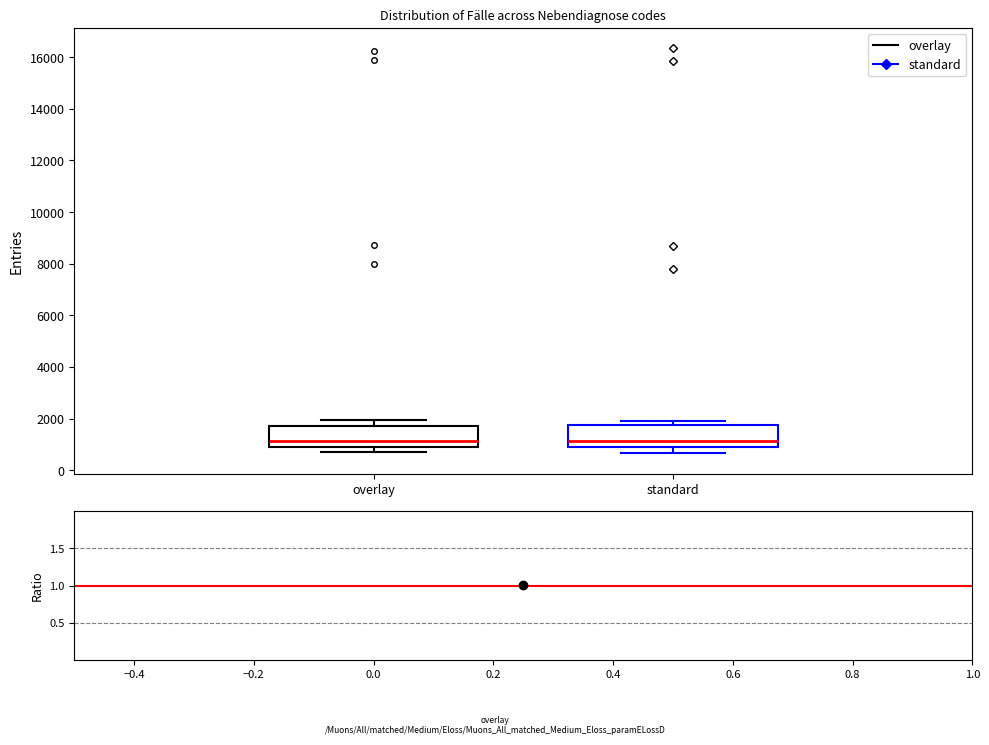

Reading left to right, read every box against the y-axis: the position of its median line, the range the box covers, and the ends of its whiskers. The values are not printed on the chart, so give them approximately, as read against the axis.

overlay: median 1200, box 1000 to 1800, whiskers 800 to 2000
standard: median 1200, box 1000 to 1800, whiskers 600 to 2000